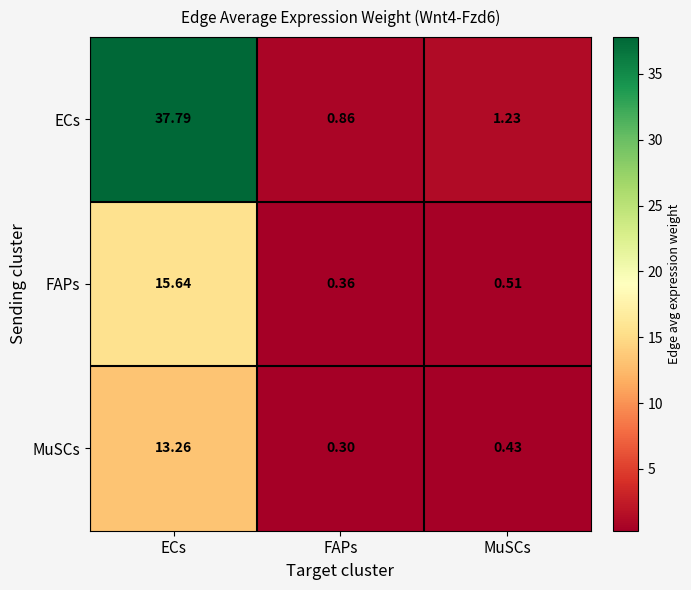

At which category does the chart reach its peak across all series?

ECs